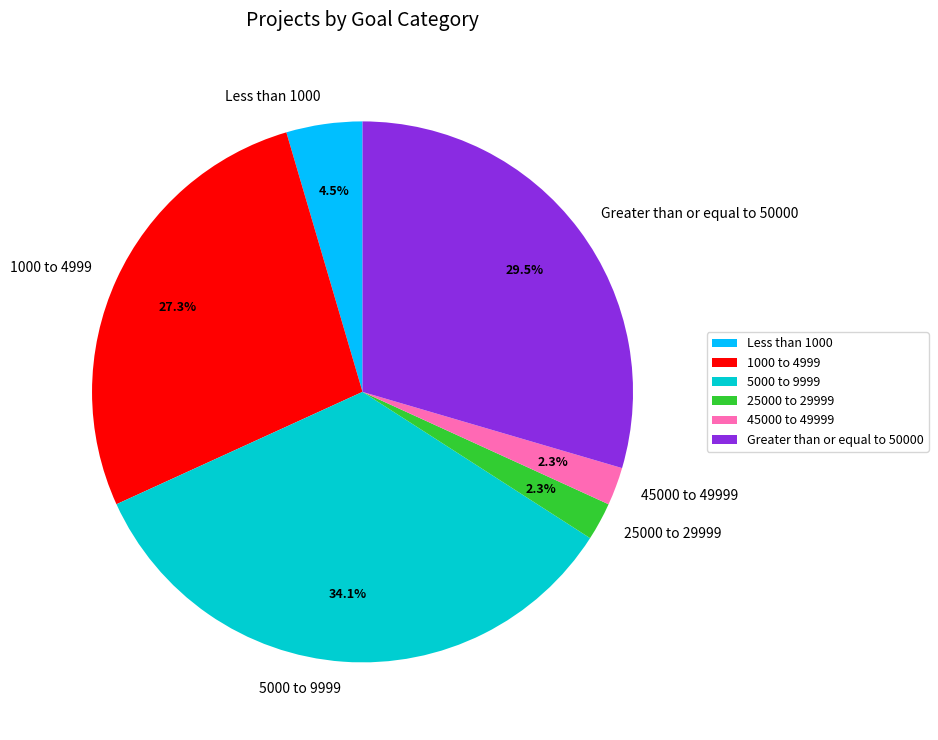

Is there any slice that represents more than half of the pie?

No